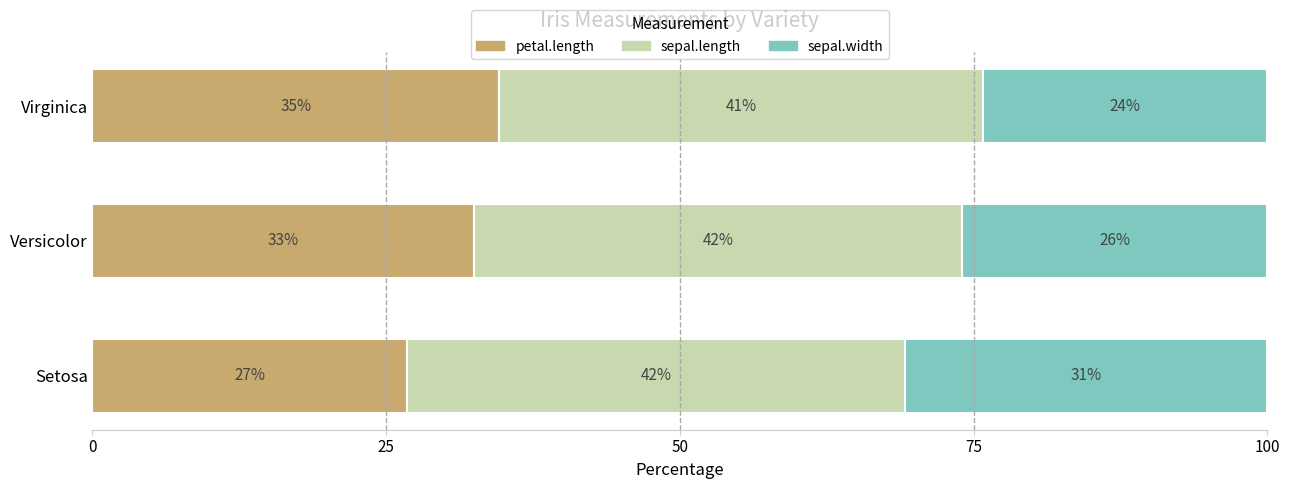

List the series in order of their peak value, lowest first.

sepal.width, petal.length, sepal.length